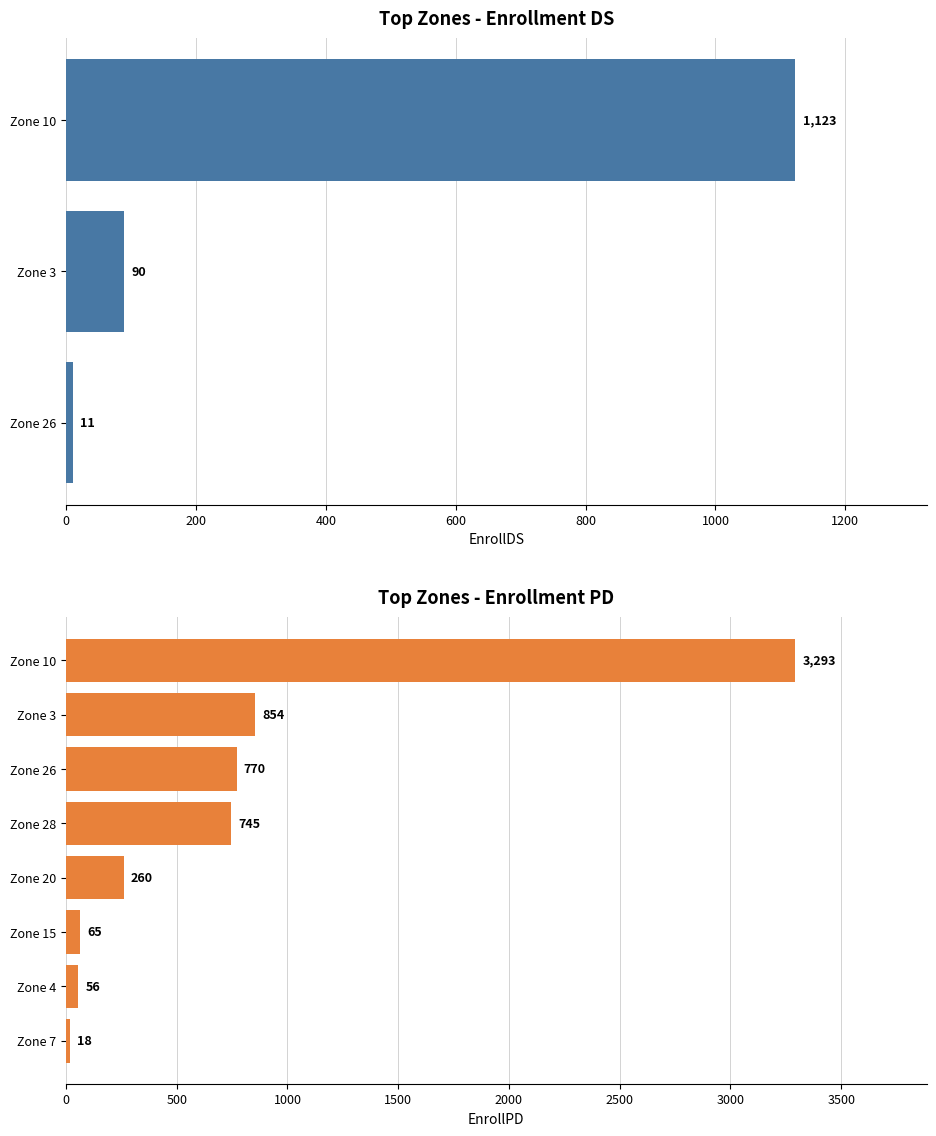

True or false: EnrollDS has a value of 11 at 26.

True